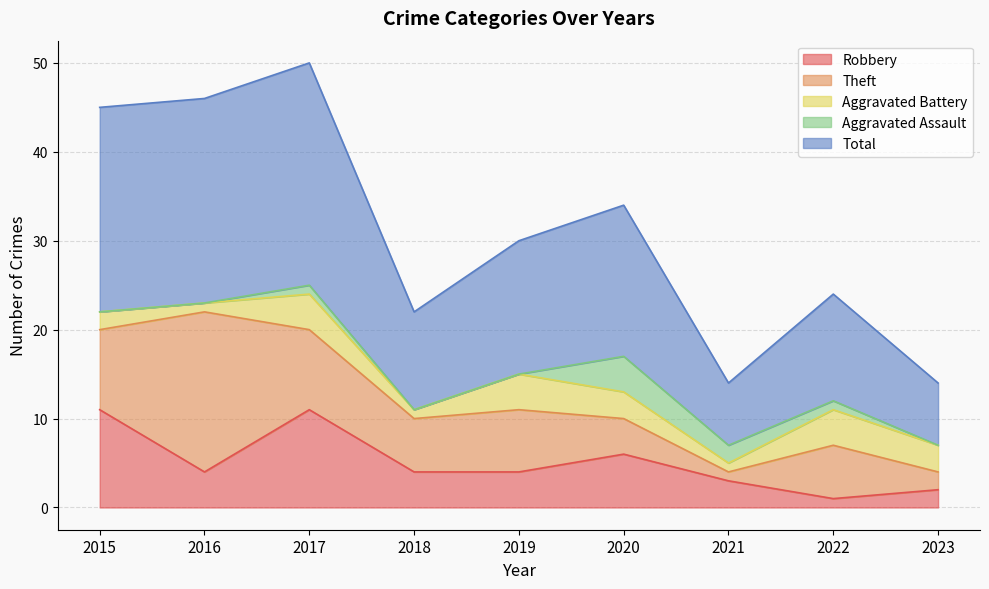

How many values in the Aggravated Assault series exceed 0?

4